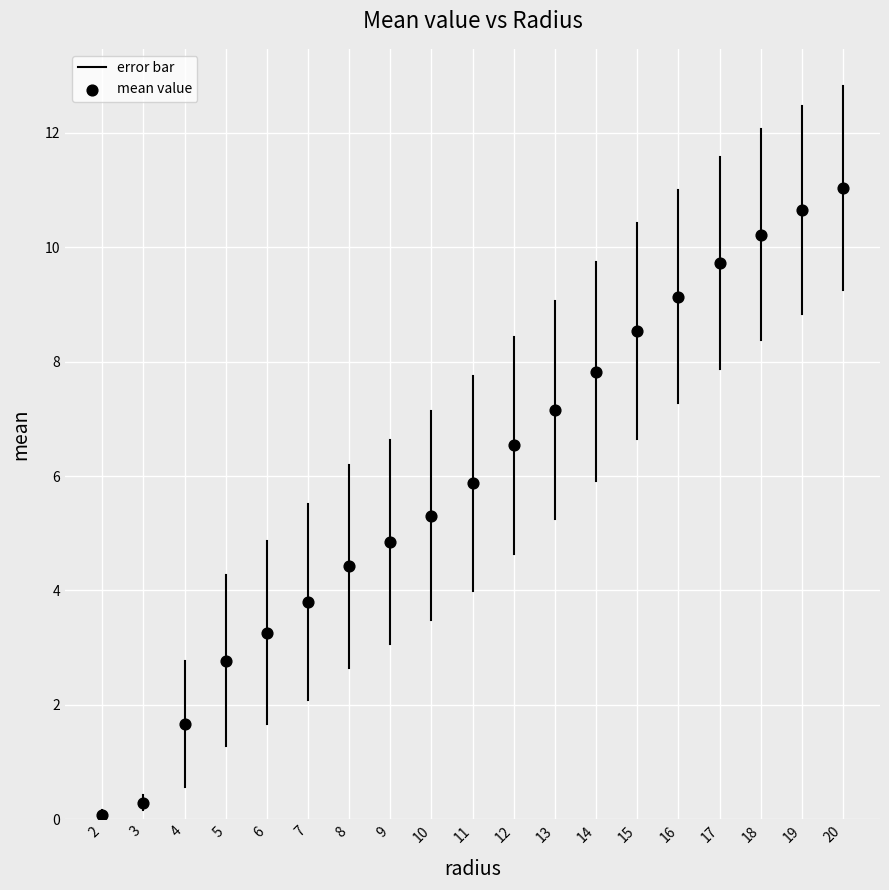

What is the range of Y values (max minus min)?

10.9